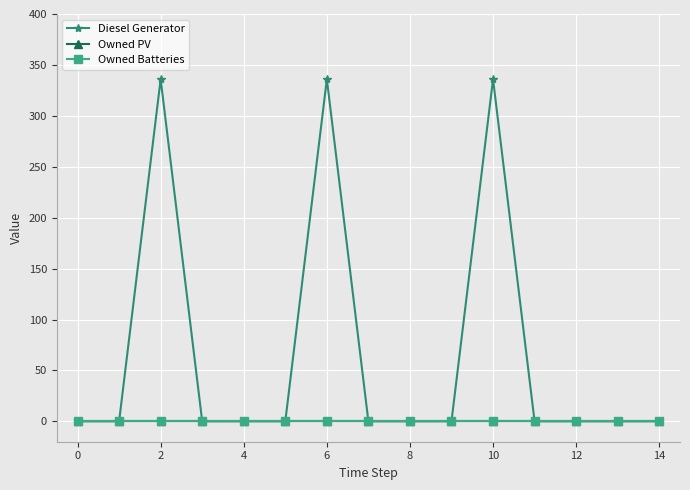

At how many categories does at least one series exceed 129?

3